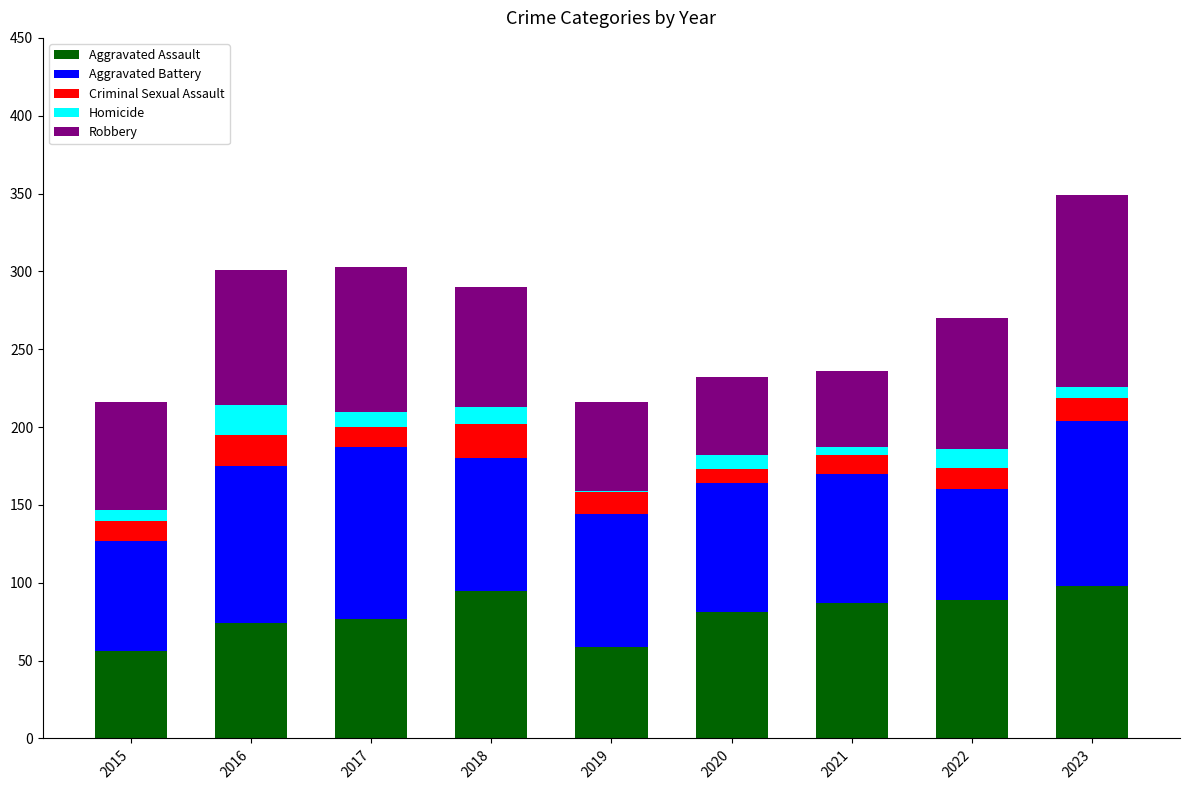

The Aggravated Assault series shows 119 at 2021. True or false?

False